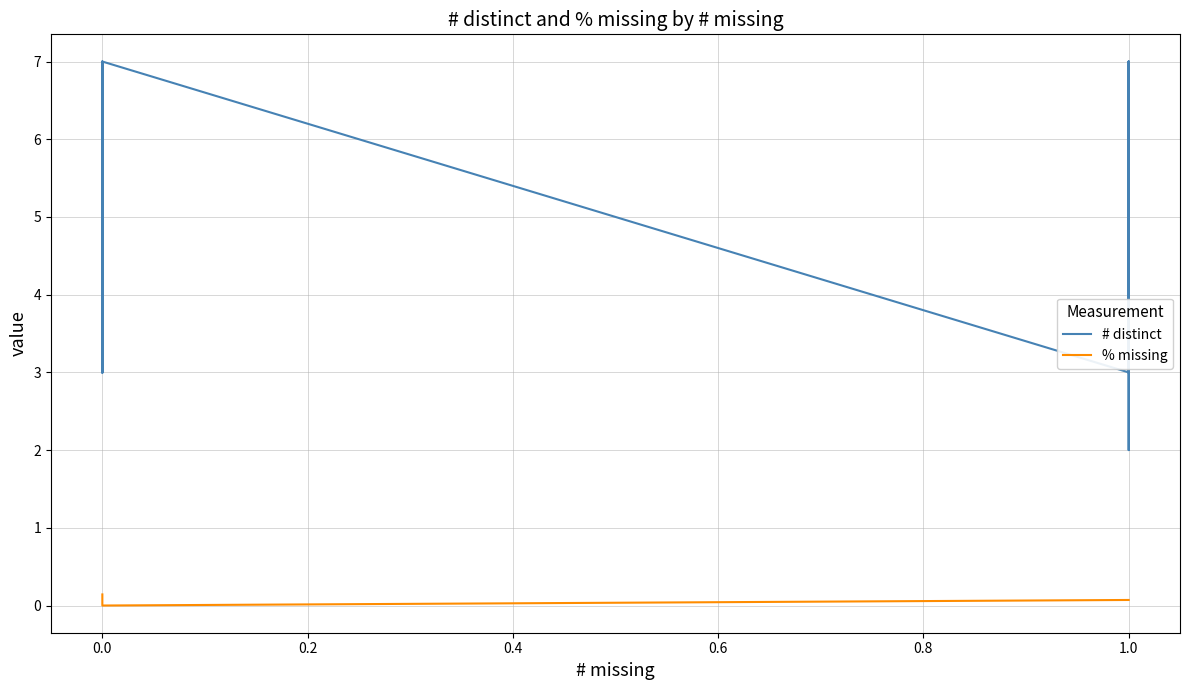

Rank the series at 0.0 from lowest to highest value.

% missing, # distinct